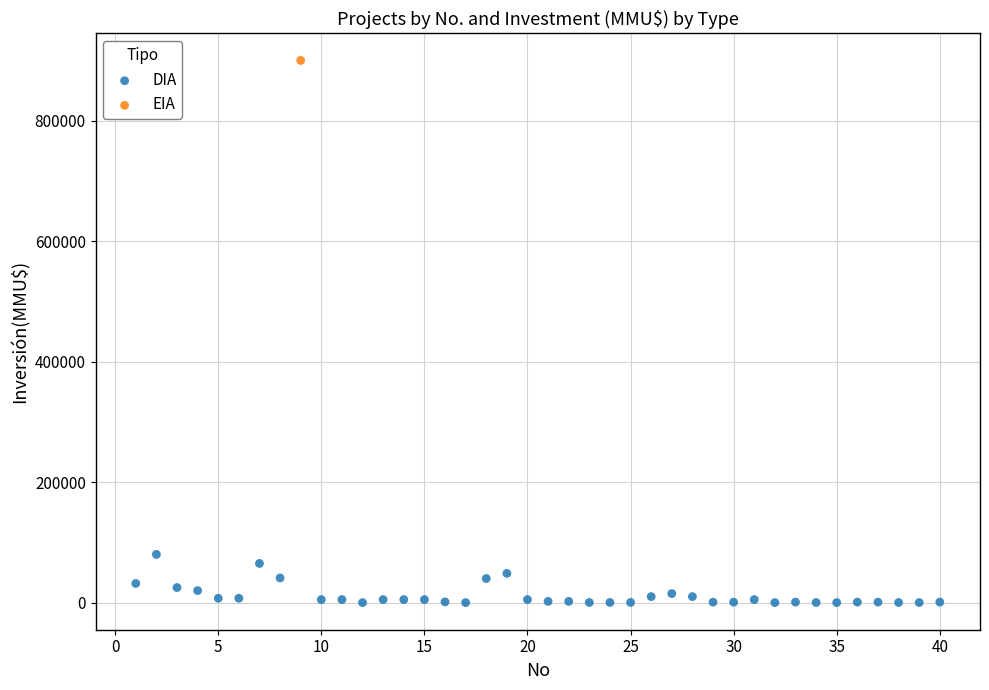

What are all the series names shown in the legend?

DIA, EIA